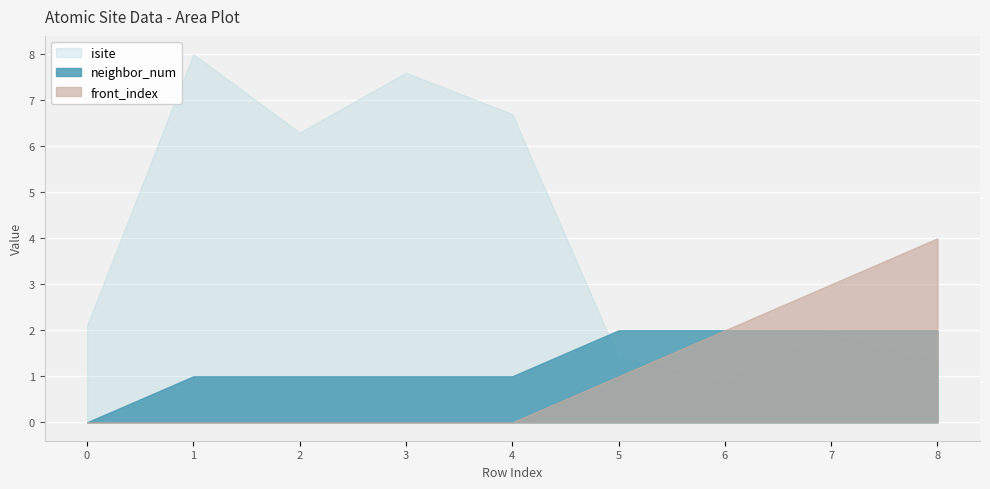

Which series has the largest total across all categories?

isite